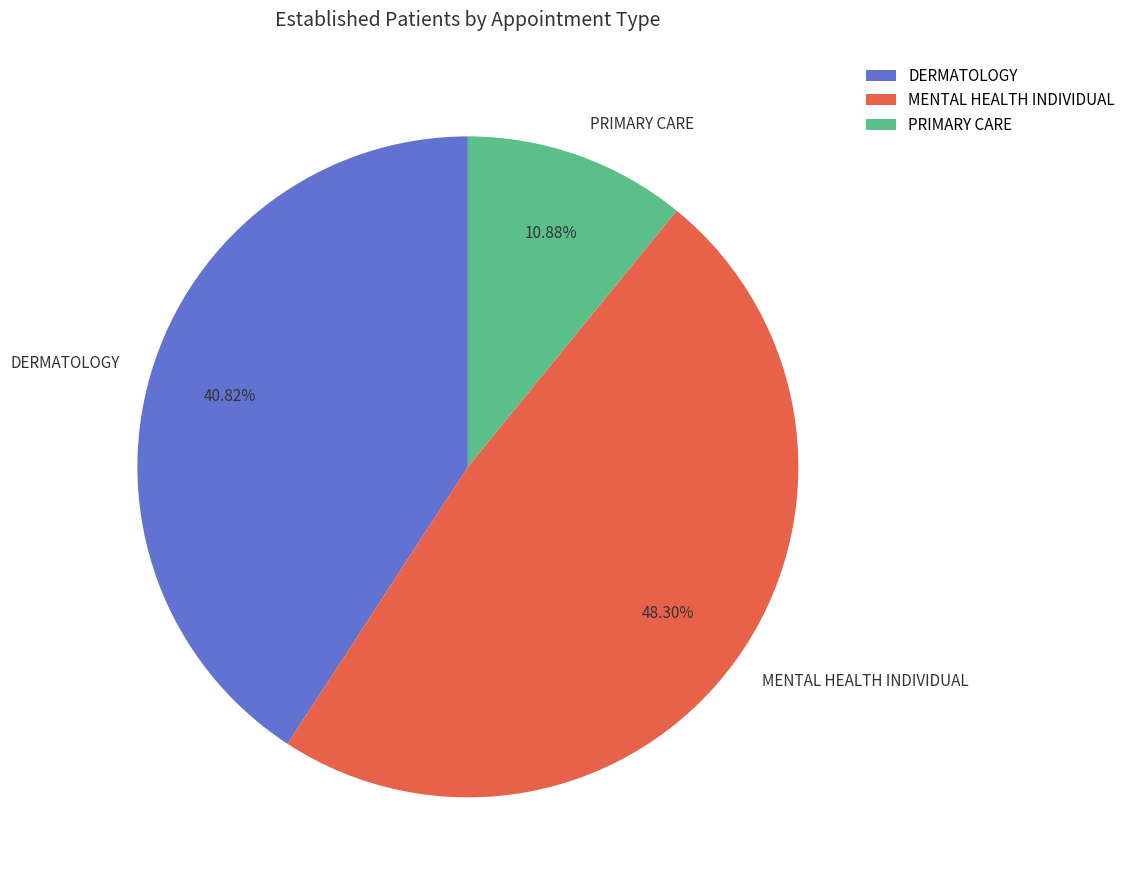

To the nearest percent, what percentage of the pie is MENTAL HEALTH INDIVIDUAL?

48%